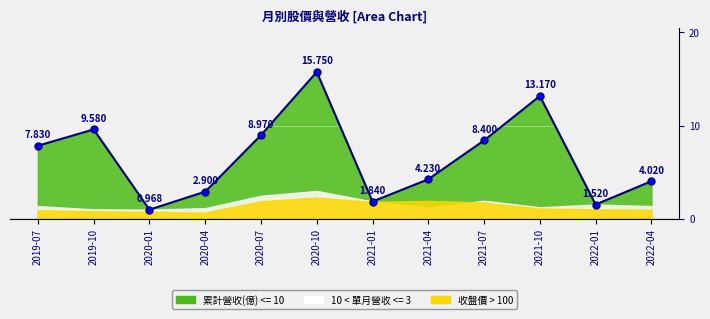

What is the label of the 12th point from the left?

2022-04